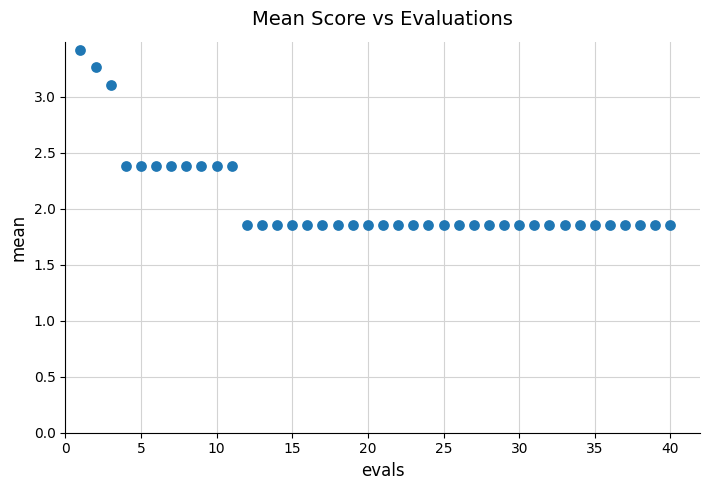

What is the range of Y values (max minus min)?

1.6